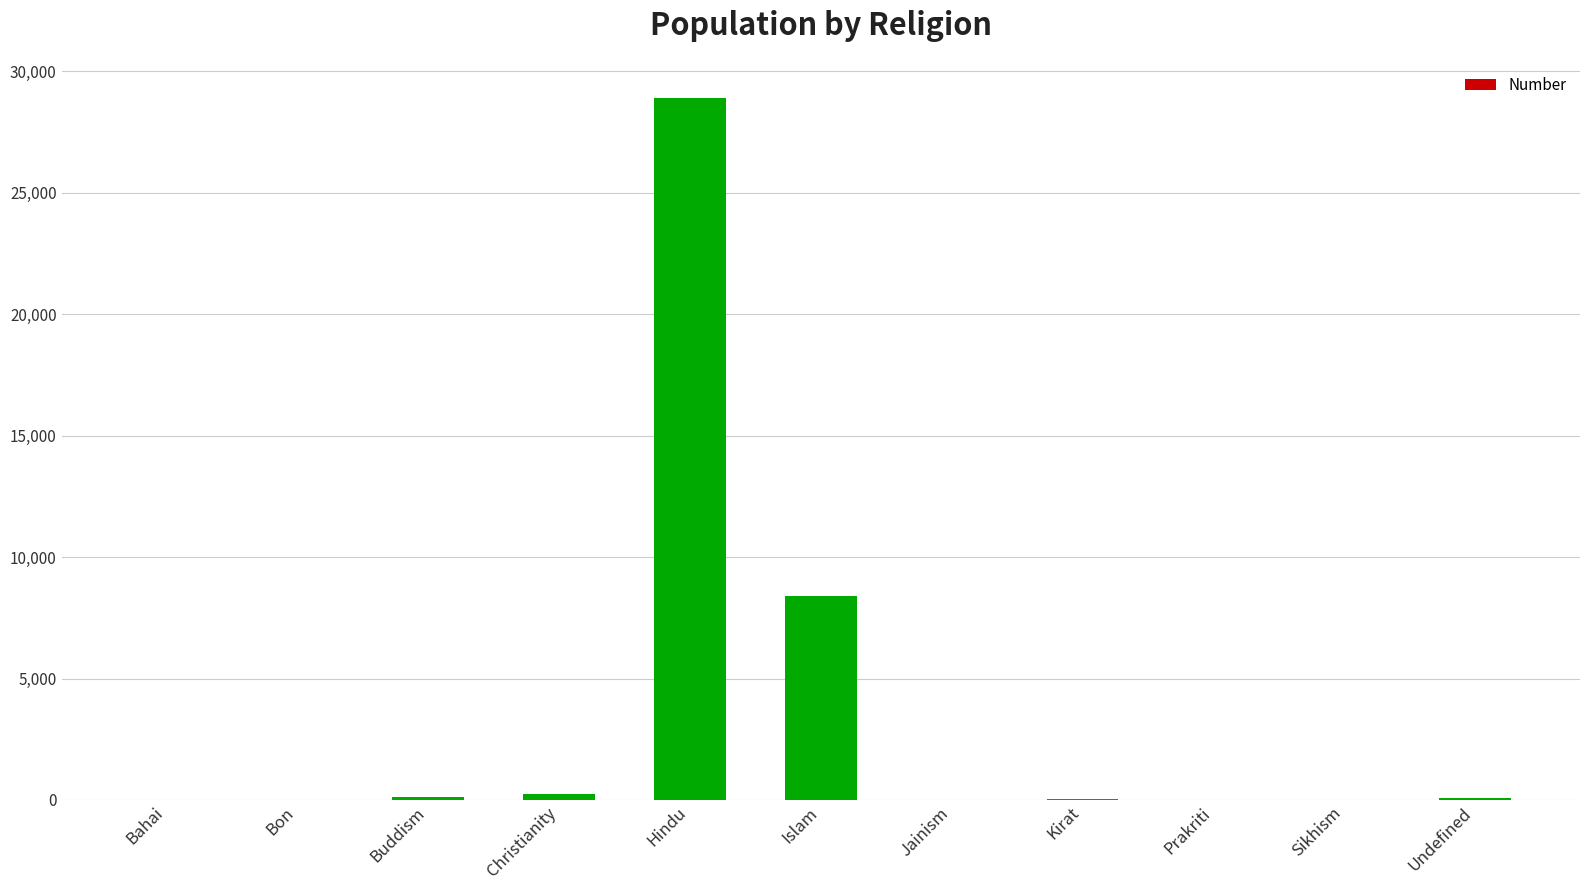

At which label does the data first exceed 41?

Buddism